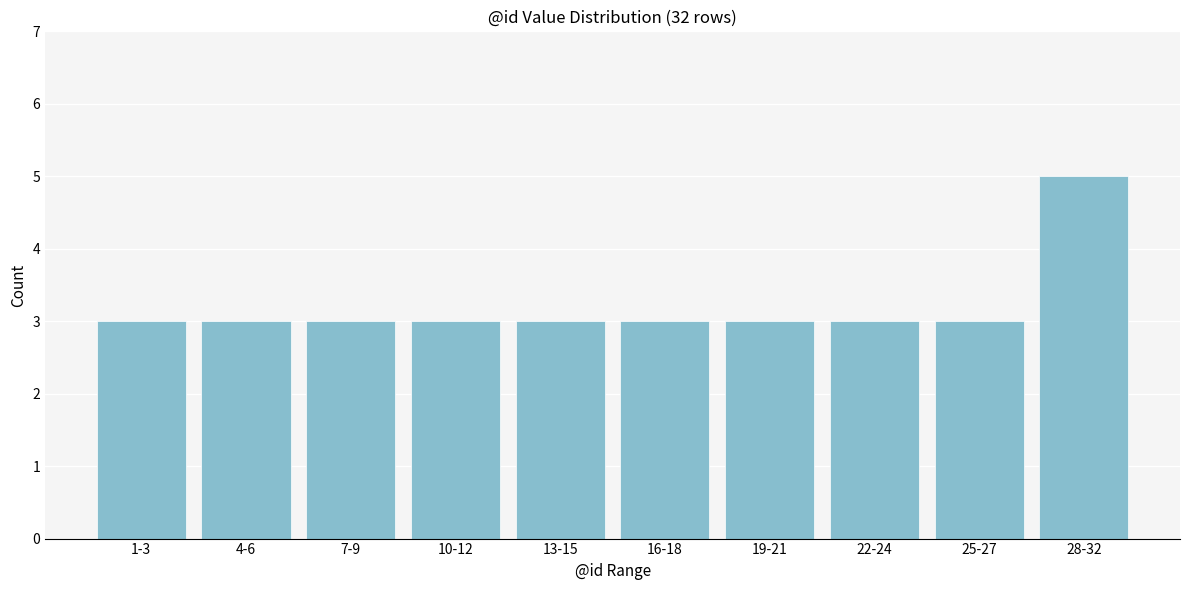

Reading left to right, transcribe all the data shown in this chart.

3	3	3	3	3	3	3	3	3	5